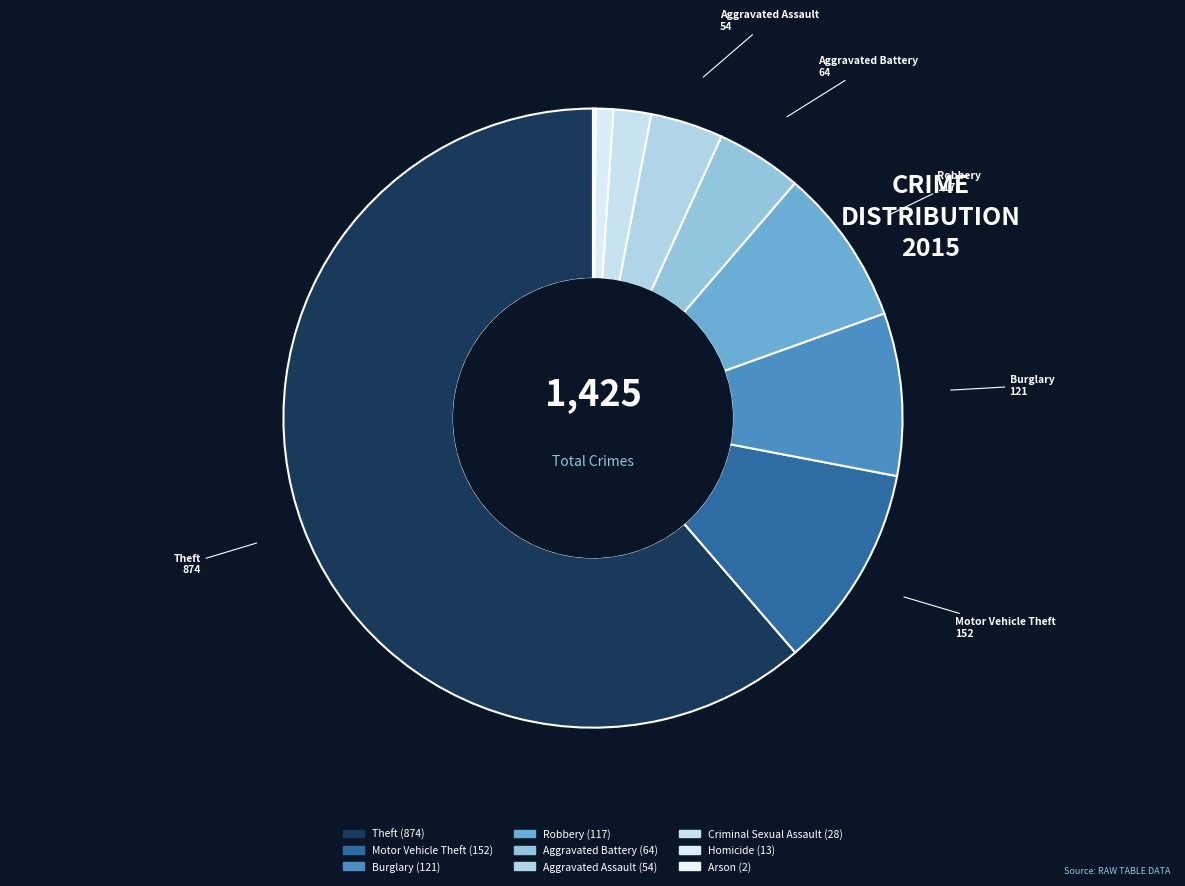

How many segments does this pie chart have?

9